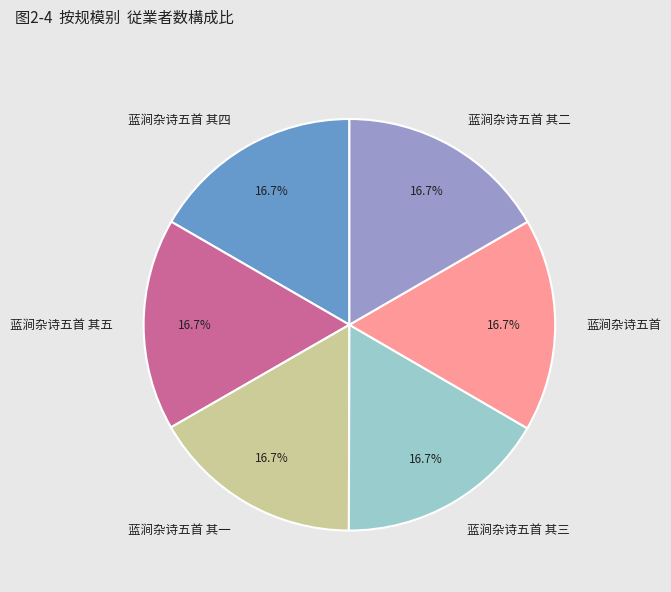

To the nearest percent, what portion does 蓝涧杂诗五首 其一 represent?

17%